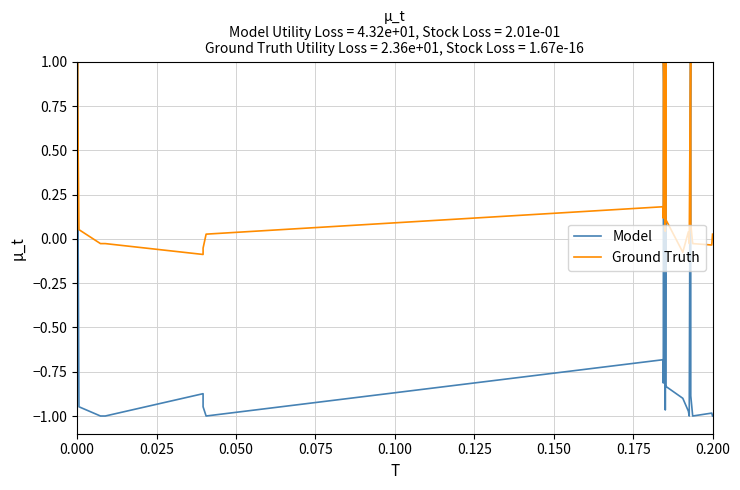

Which series has the largest total across all categories?

Ground Truth